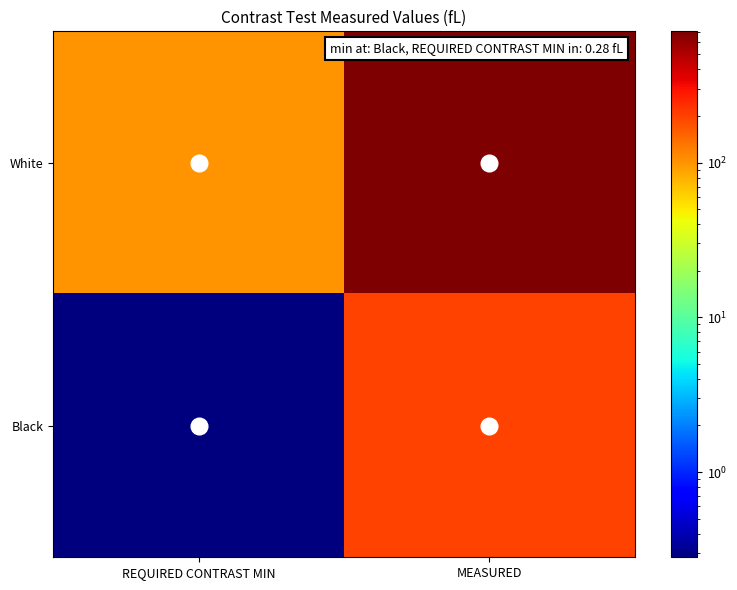

At which category is the sum across all series the highest?

MEASURED